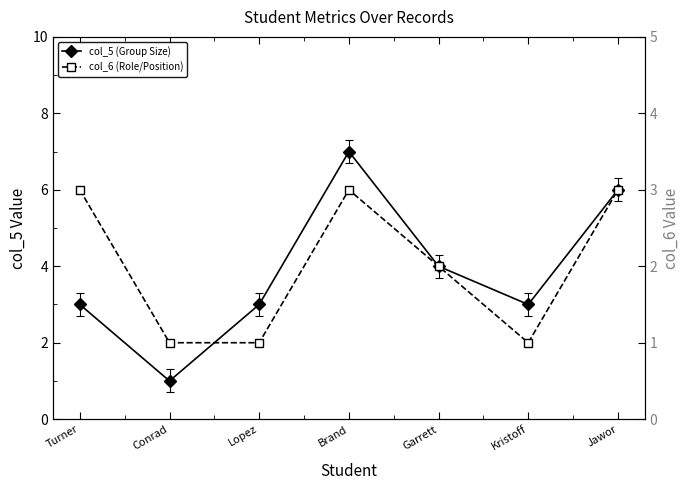

How many data points in col_5 (Group Size) are above 3?

3